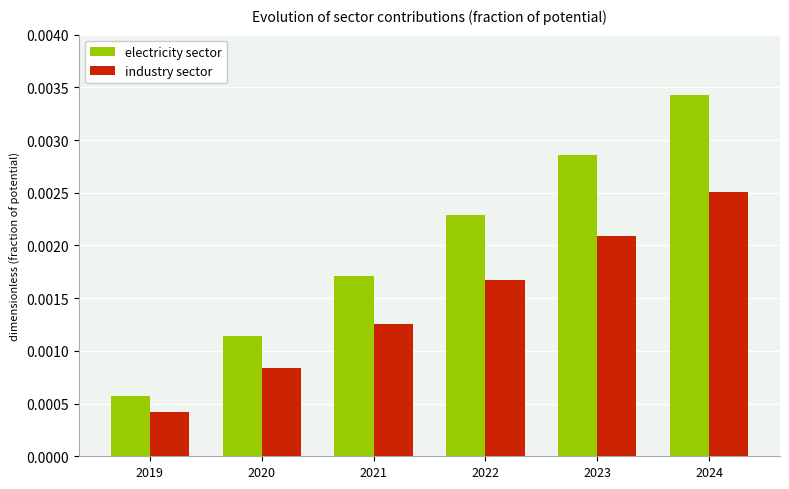

At which label does industry sector reach its minimum?

2019